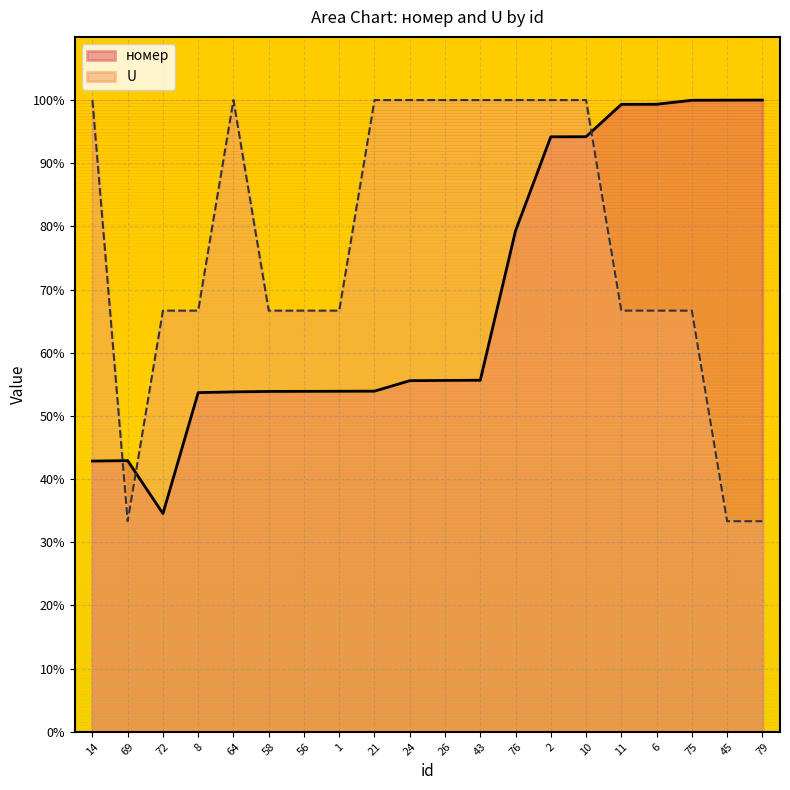

How many interior local peaks does the номер series have?

1